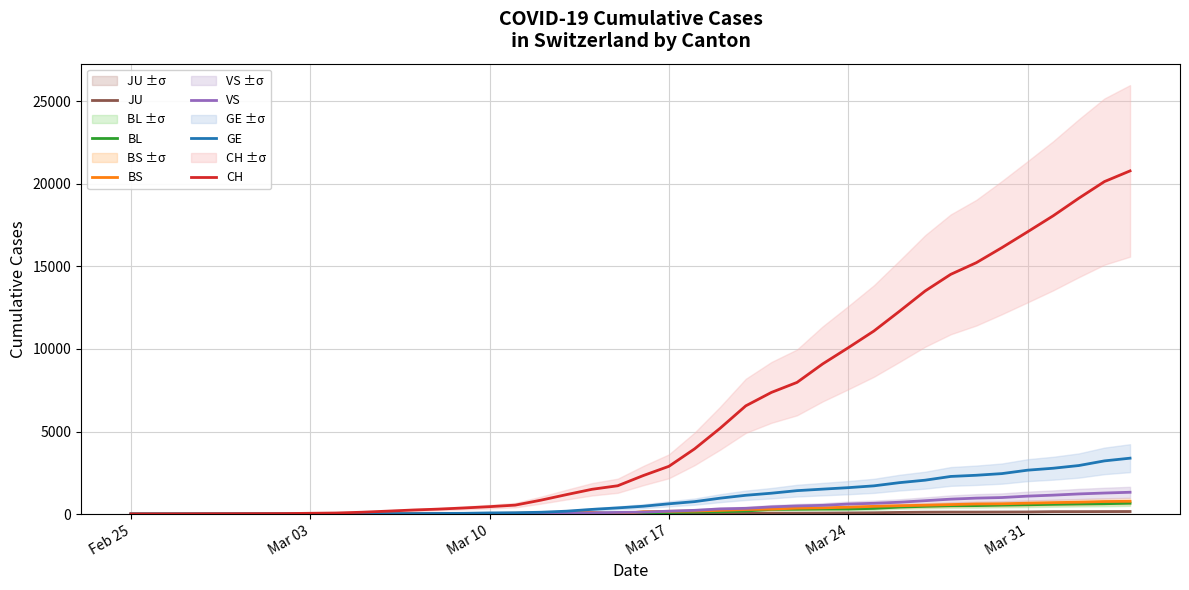

Which series has the largest total across all categories?

CH